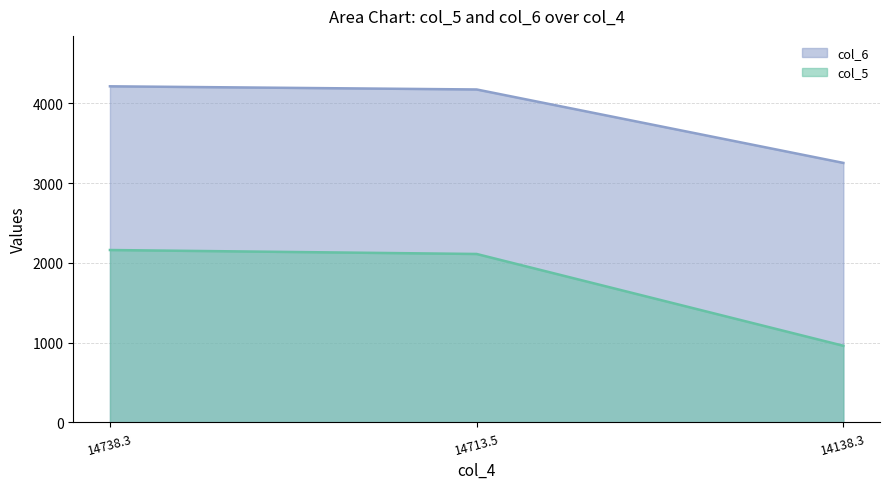

The col_6 series shows 1512.0 at 14713.5. True or false?

False